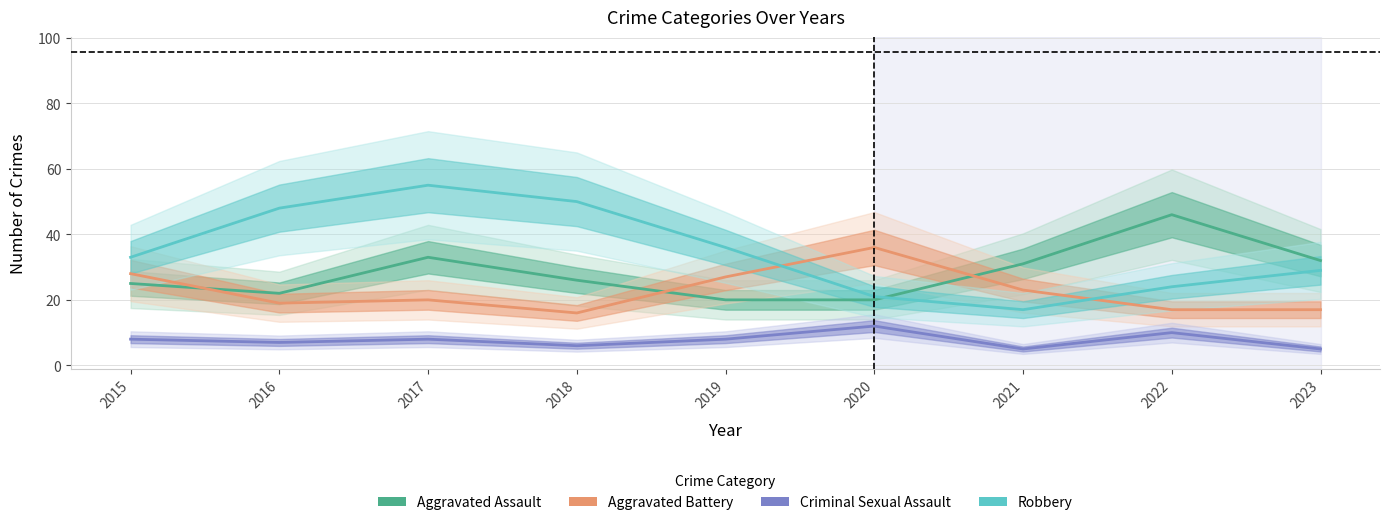

Reading right to left, extract all data points from this chart.

Aggravated Assault: 32	46	31	20	20	26	33	22	25
Aggravated Battery: 17	17	23	36	27	16	20	19	28
Criminal Sexual Assault: 5	10	5	12	8	6	8	7	8
Robbery: 29	24	17	21	36	50	55	48	33